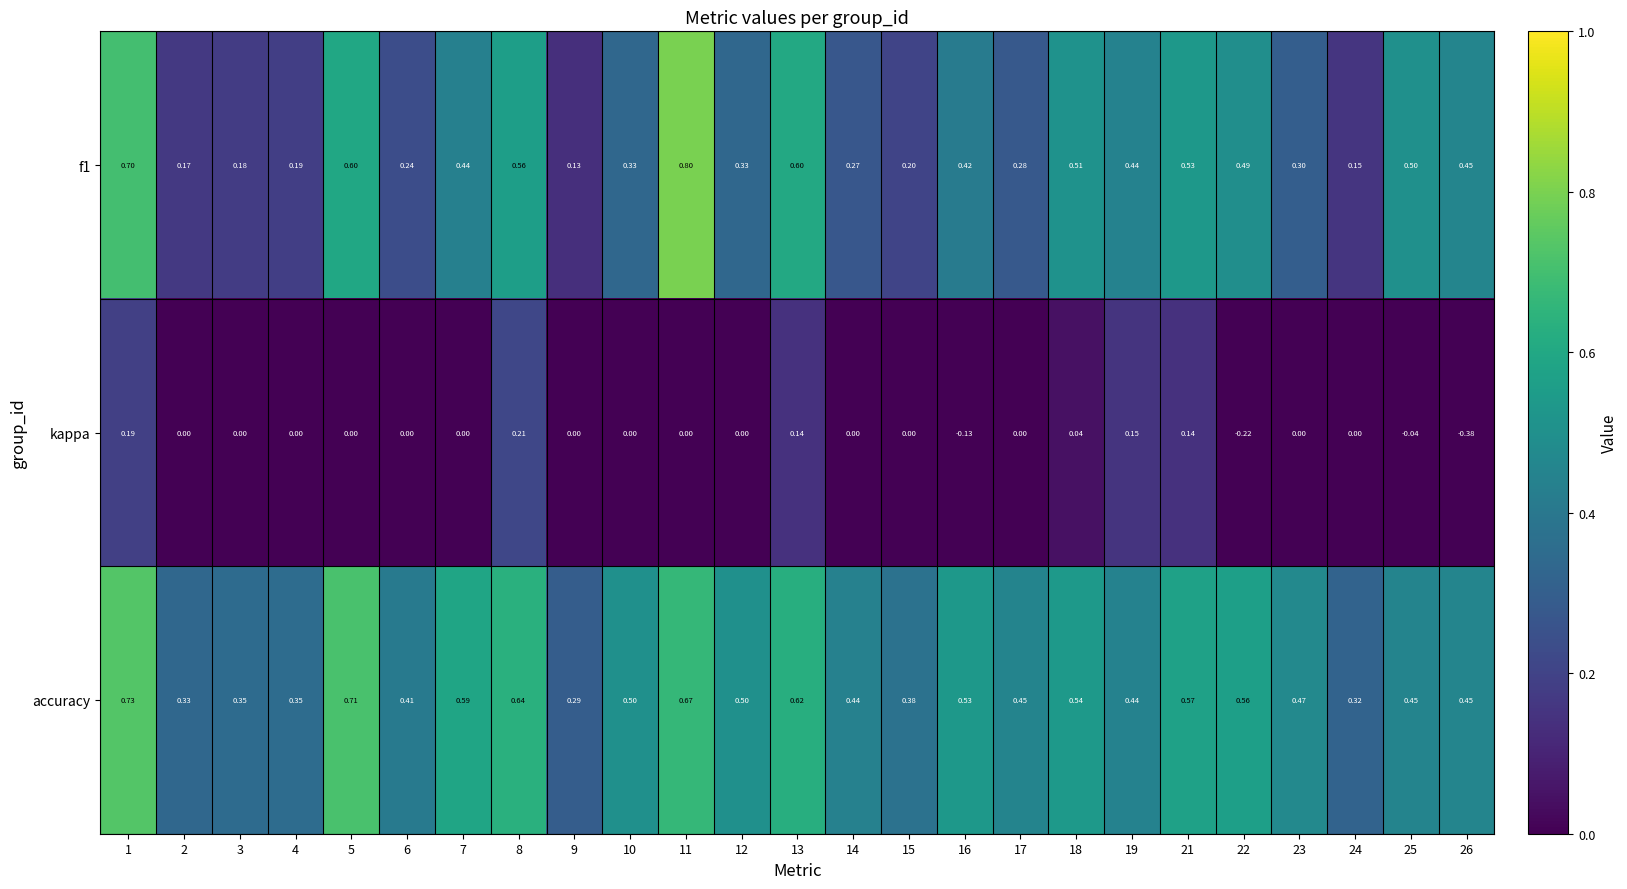

Is the value of f1 at 9 greater than the value of kappa at 12?

Yes